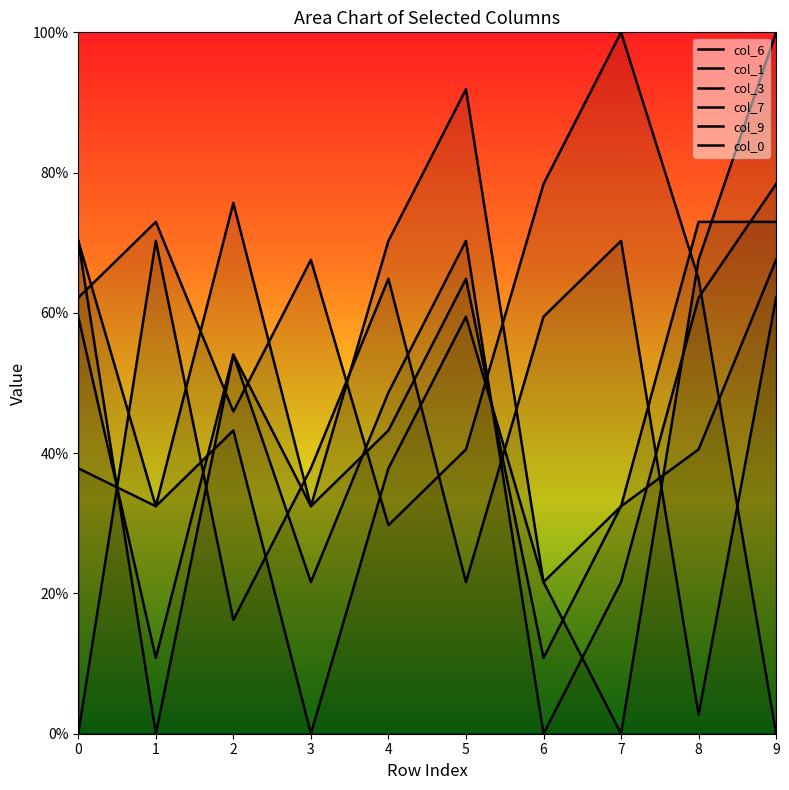

After their last crossing, which series has the higher values: col_9 or col_1?

col_1